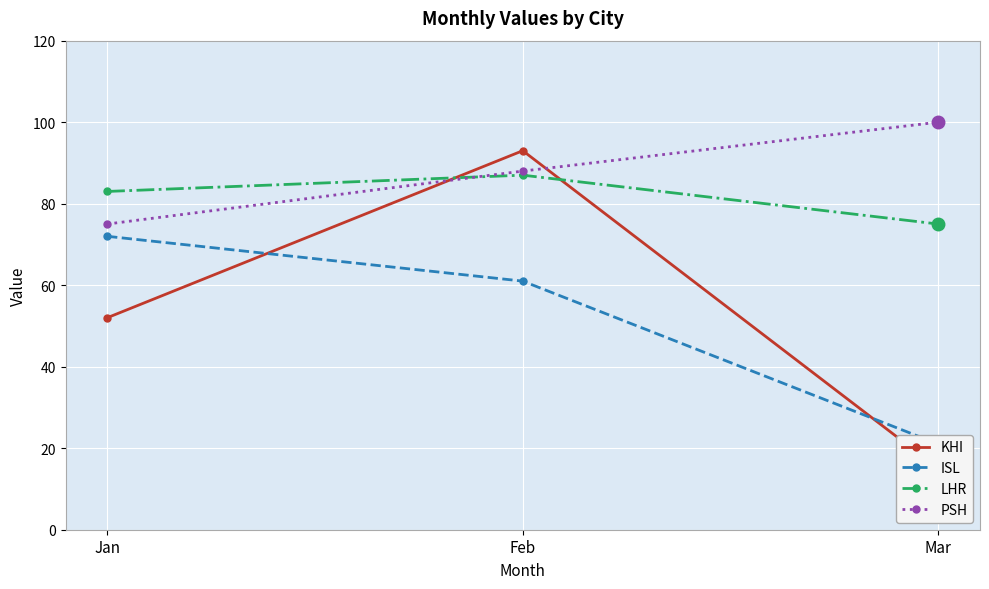

The ISL series shows 102 at Jan. True or false?

False